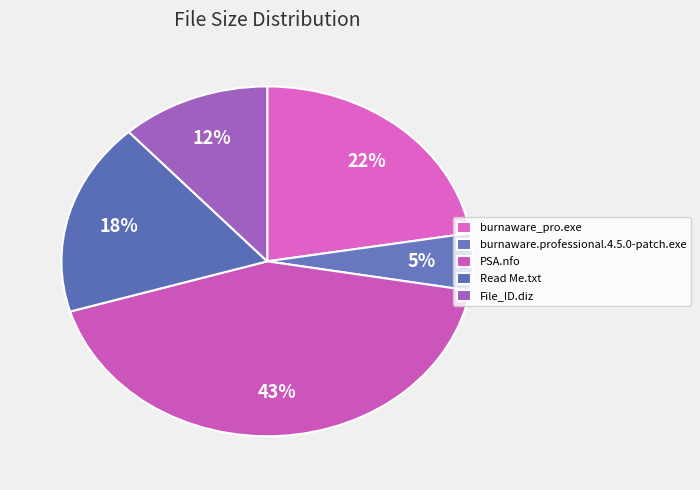

Is the sum of burnaware.professional.4.5.0-patch.exe and burnaware_pro.exe greater than half?

No